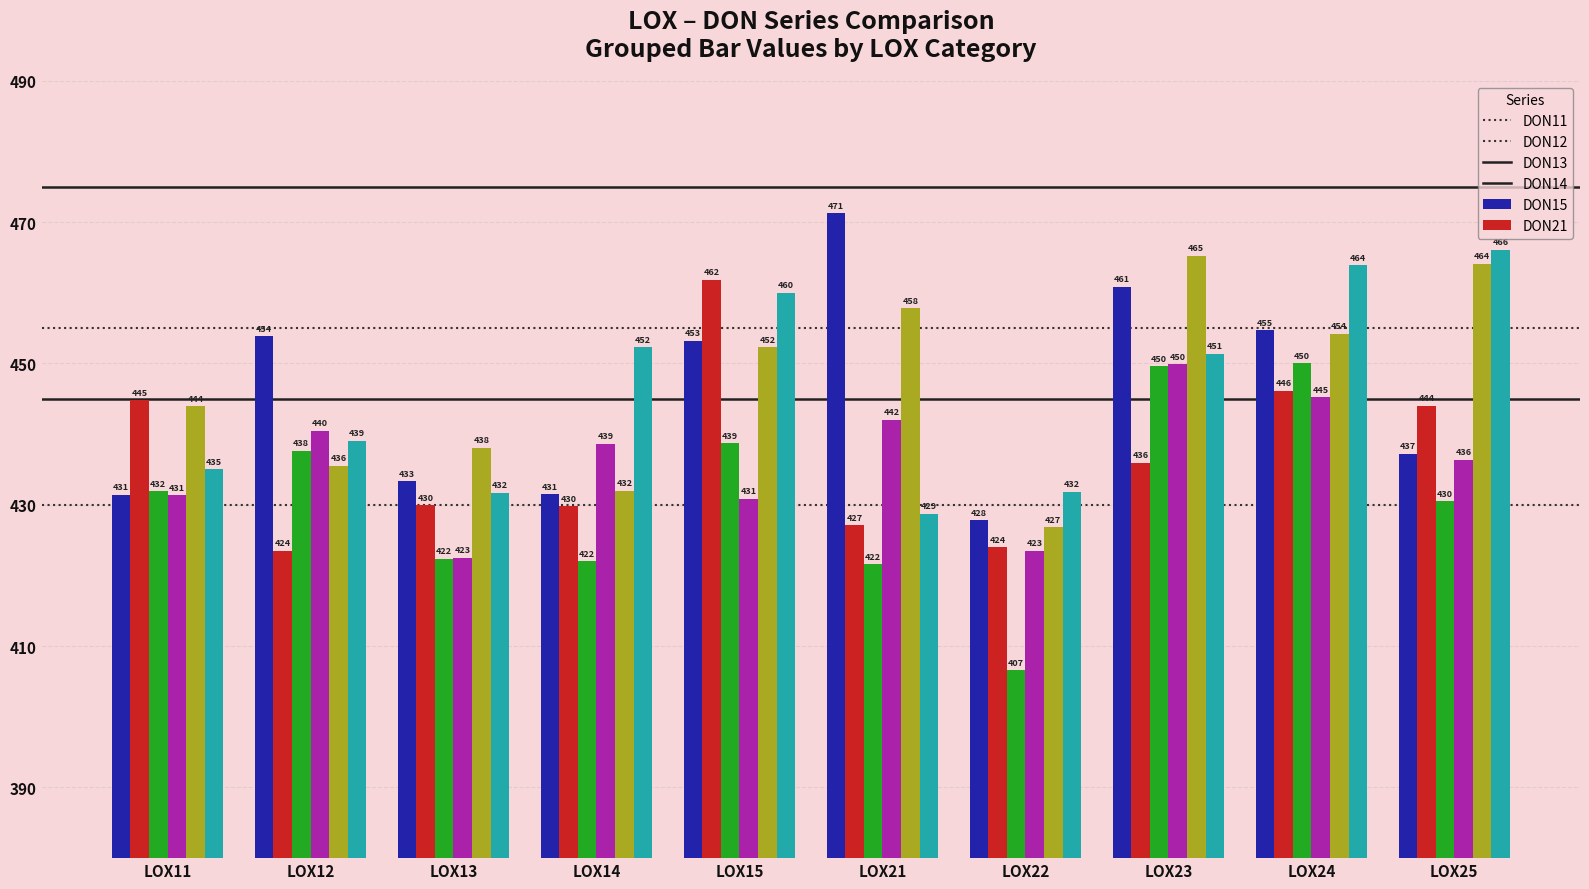

How many data points in DON11 are less than 453?

5